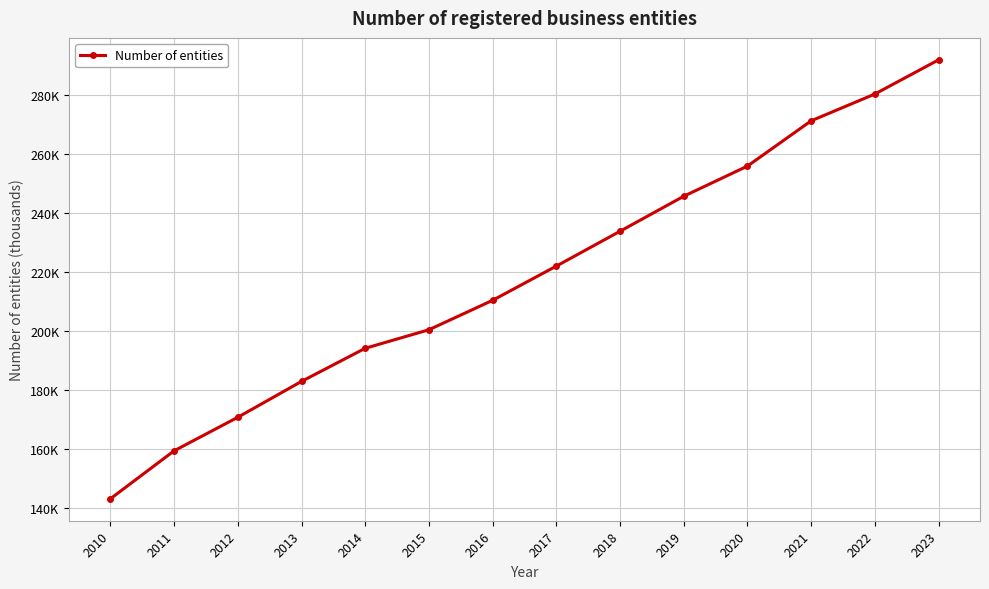

List the labels in order of value, largest first.

2023, 2022, 2021, 2020, 2019, 2018, 2017, 2016, 2015, 2014, 2013, 2012, 2011, 2010